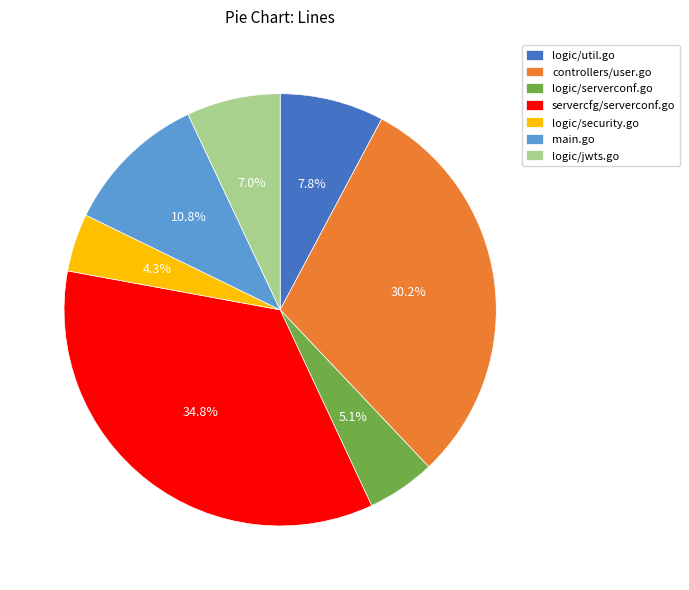

Rank the categories by value from highest to lowest.

servercfg/serverconf.go, controllers/user.go, main.go, logic/util.go, logic/jwts.go, logic/serverconf.go, logic/security.go